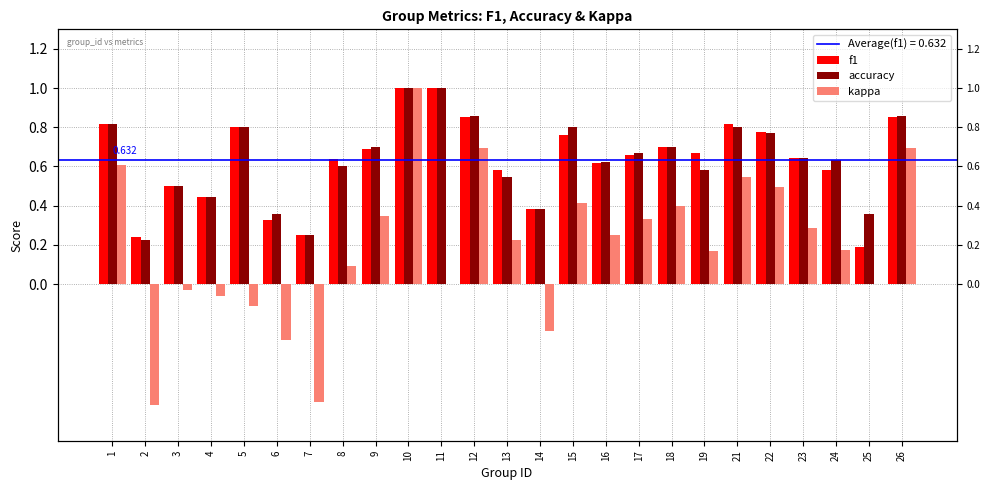

What is the sum of all f1 values?

15.8